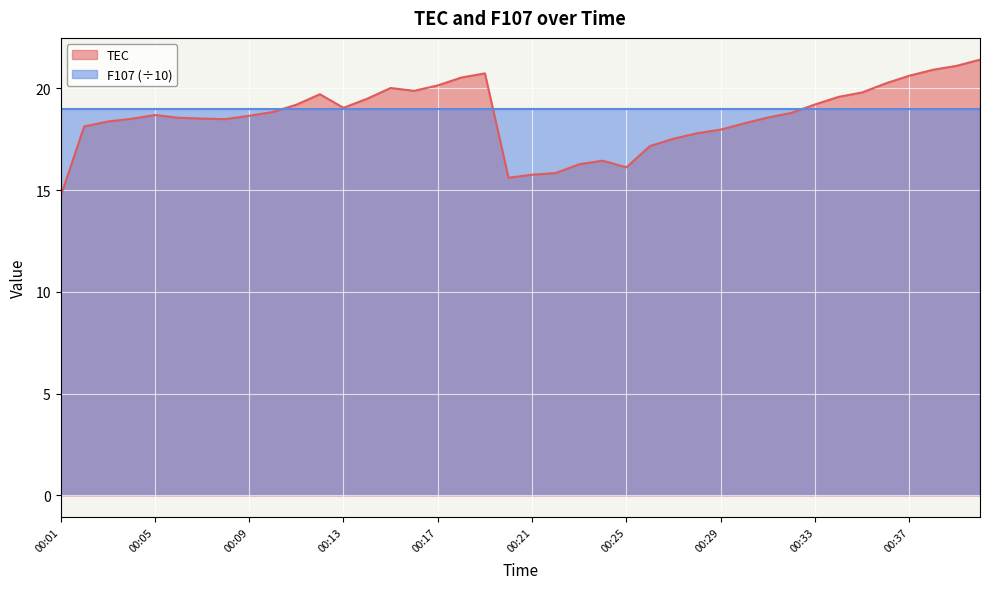

Which has a higher value, 00:07 or 00:04?

00:07